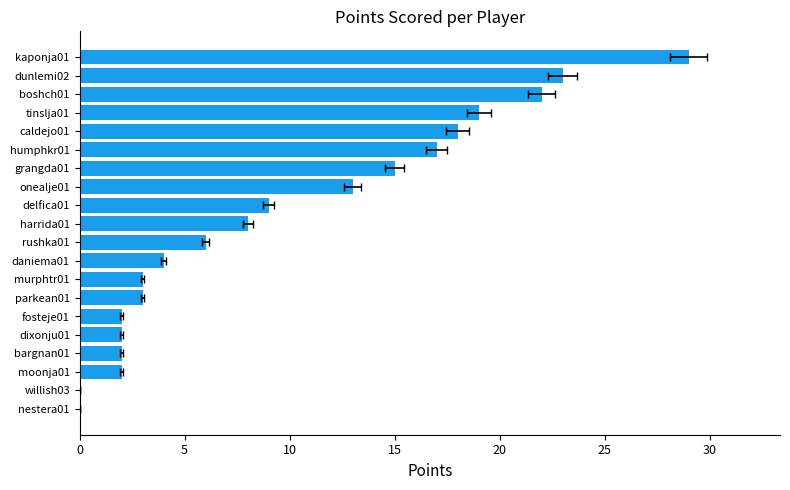

The chart shows a value of -14 at nestera01. True or false?

False